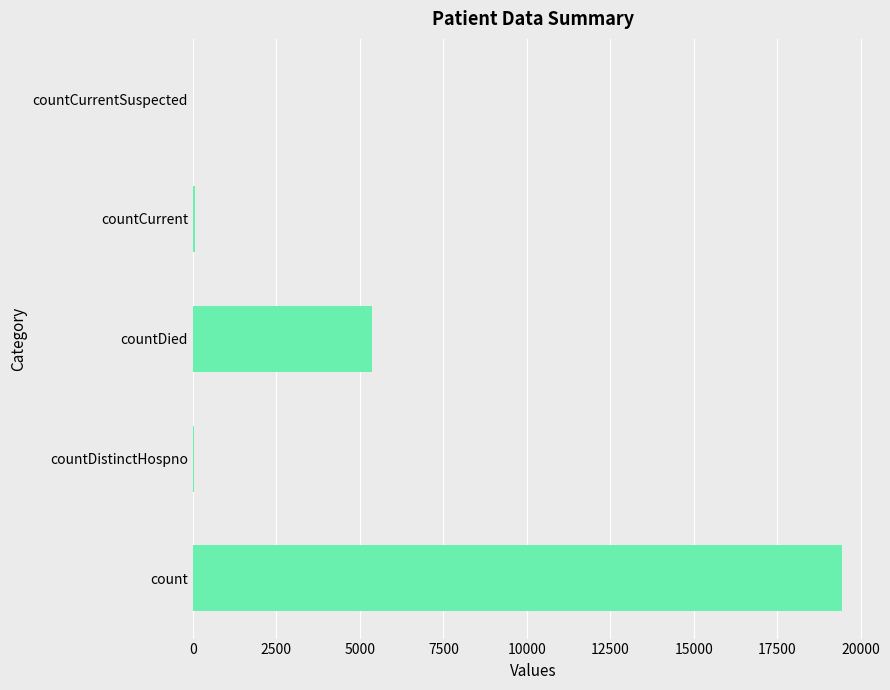

Which has a higher value, countDistinctHospno or countDied?

countDied